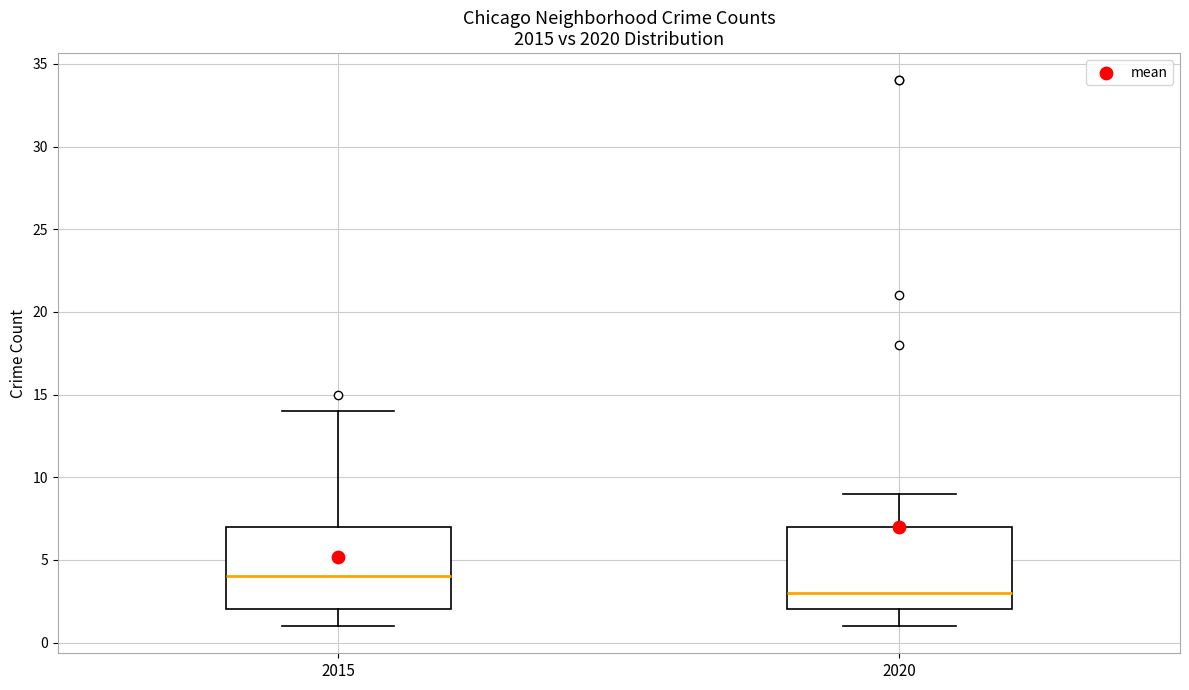

Reading left to right, transcribe this box plot: for each box, give where its median line is, the range the box spans, and where its two whiskers end, as read against the y-axis. The values are not printed on the chart, so give them approximately, as read against the axis.

2015: median 4, box 2 to 7, whiskers 1 to 14
2020: median 3, box 2 to 7, whiskers 1 to 9